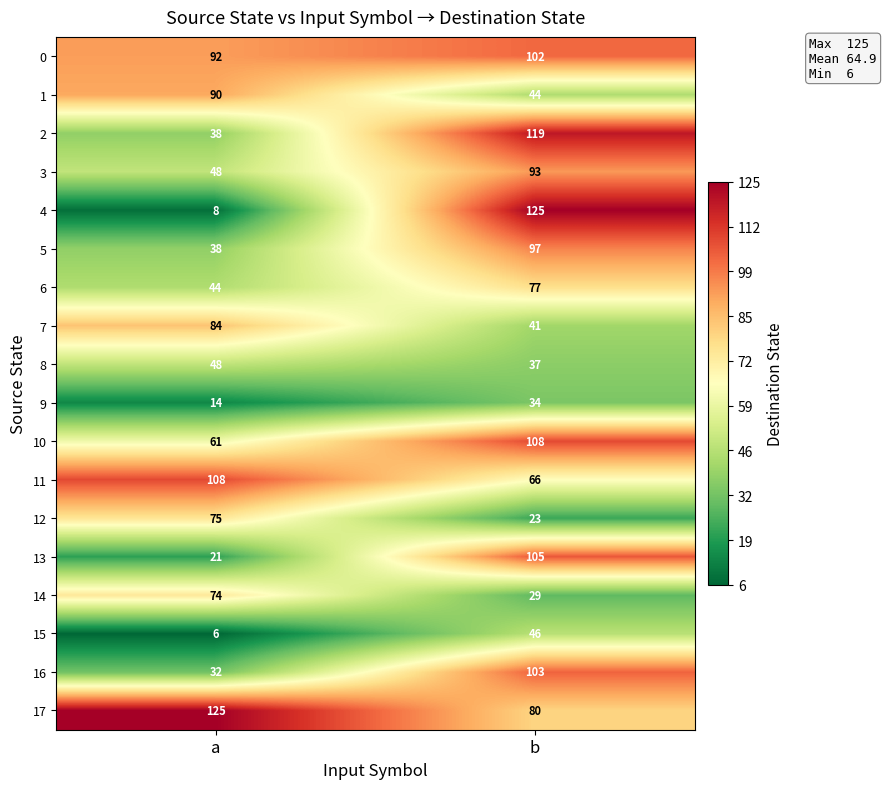

At which label does 17 reach its peak?

a